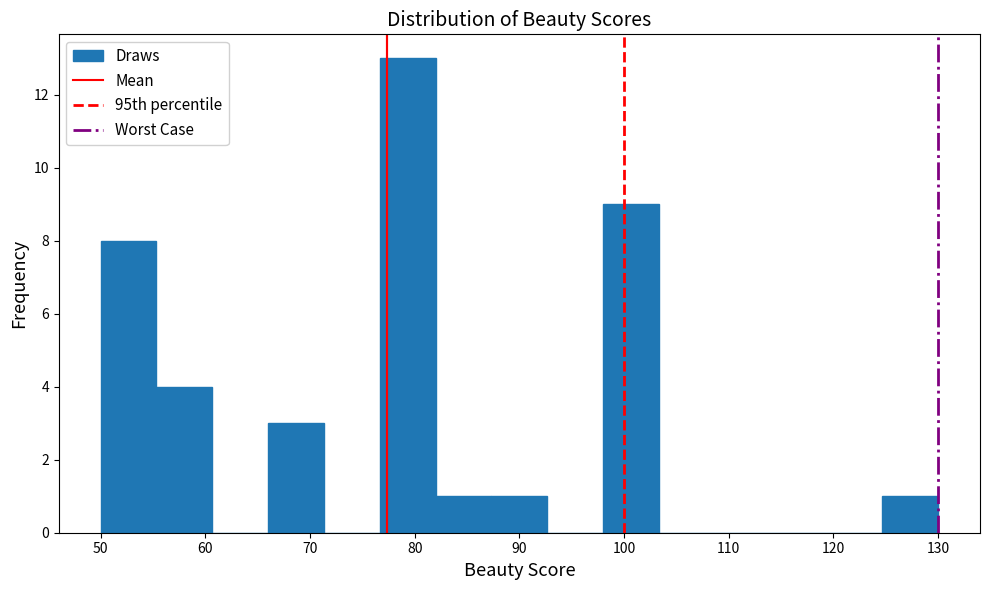

Reading left to right, transcribe this chart: for each bar, give the range it covers on the x-axis and its height. Neither the bar edges nor the heights are printed on the chart, so give them approximately, as read against the axes.

50 to 55: 8
55 to 61: 4
61 to 66: 0
66 to 71: 3
71 to 77: 0
77 to 82: 13
82 to 87: 1
87 to 93: 1
93 to 98: 0
98 to 103: 9
103 to 109: 0
109 to 114: 0
114 to 119: 0
119 to 125: 0
125 to 130: 1